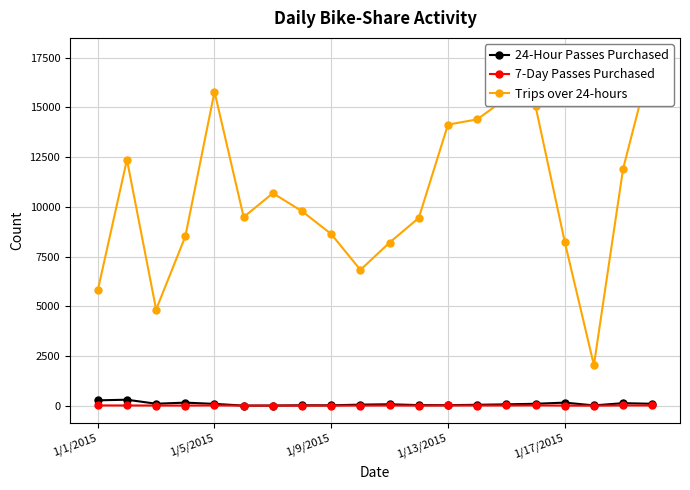

True or false: 7-Day Passes Purchased and 24-Hour Passes Purchased intersect in this chart.

False